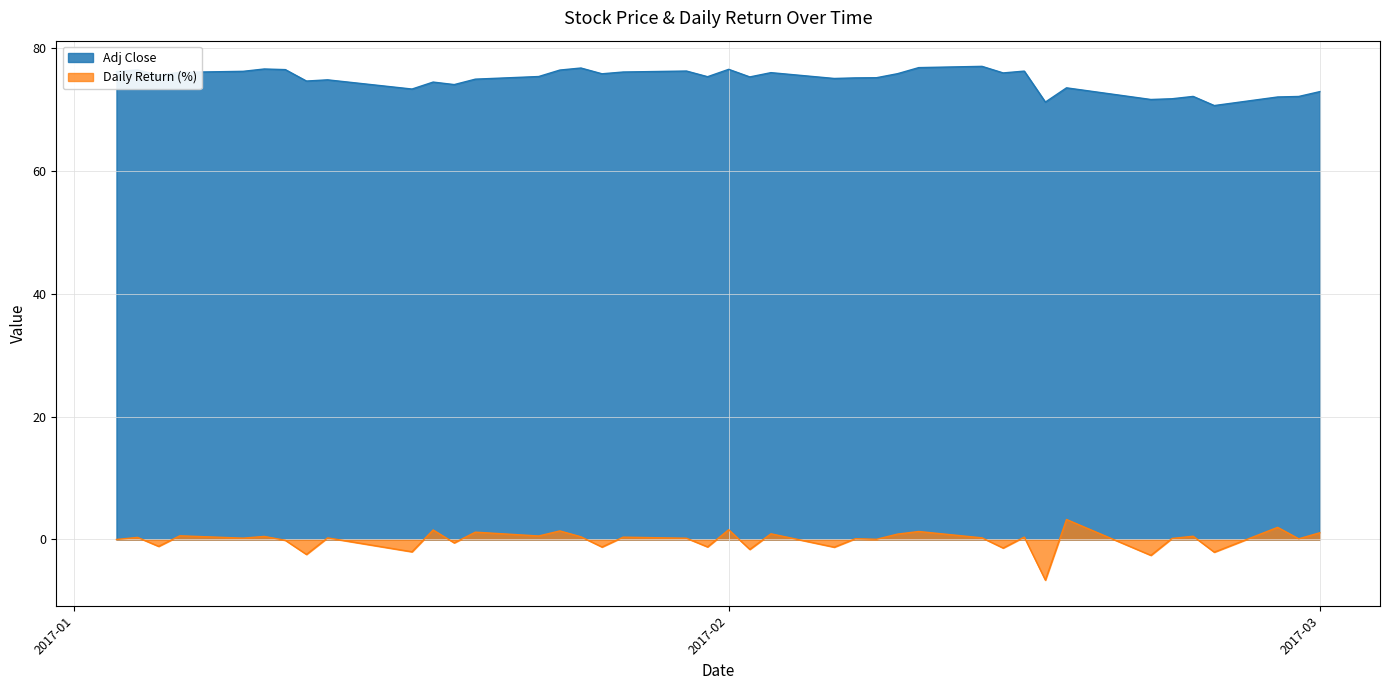

What is the value of the Adj Close point at the 14th from the left?

75.3